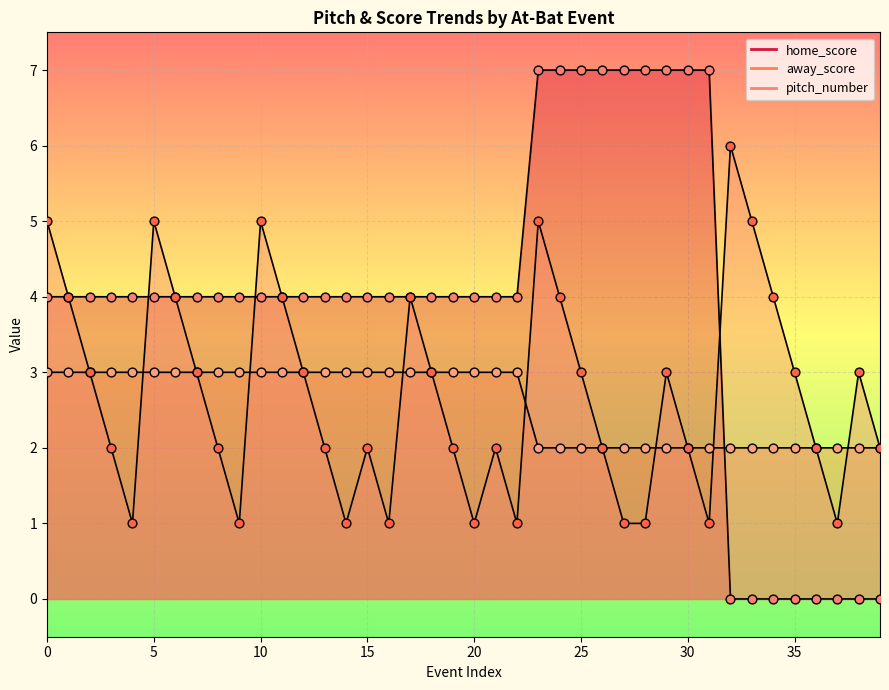

Which series has the largest Y range (max minus min)?

home_score